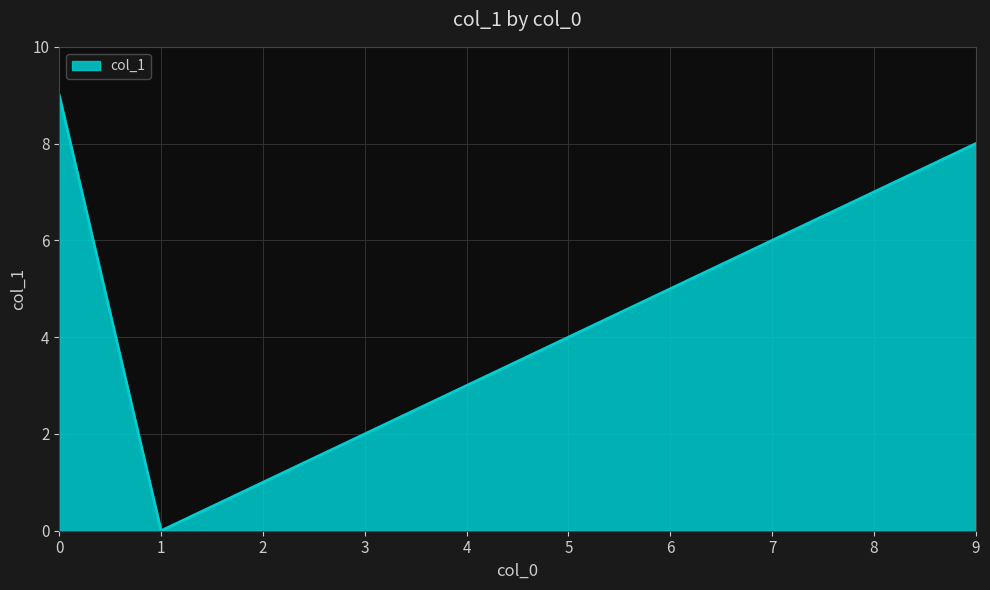

What is the maximum value shown in the chart?

9